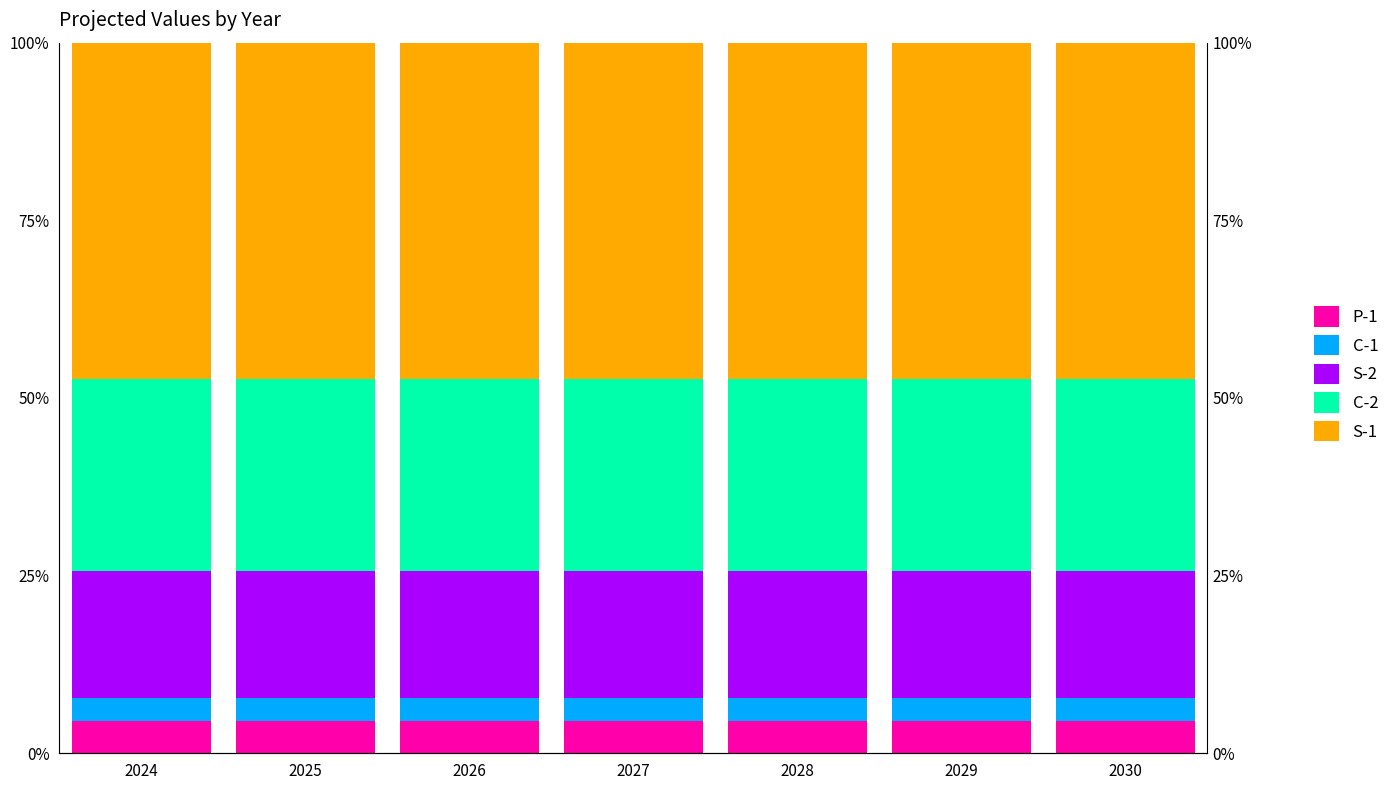

What is the value of the S-1 bar at the 5th from the left?

47.3